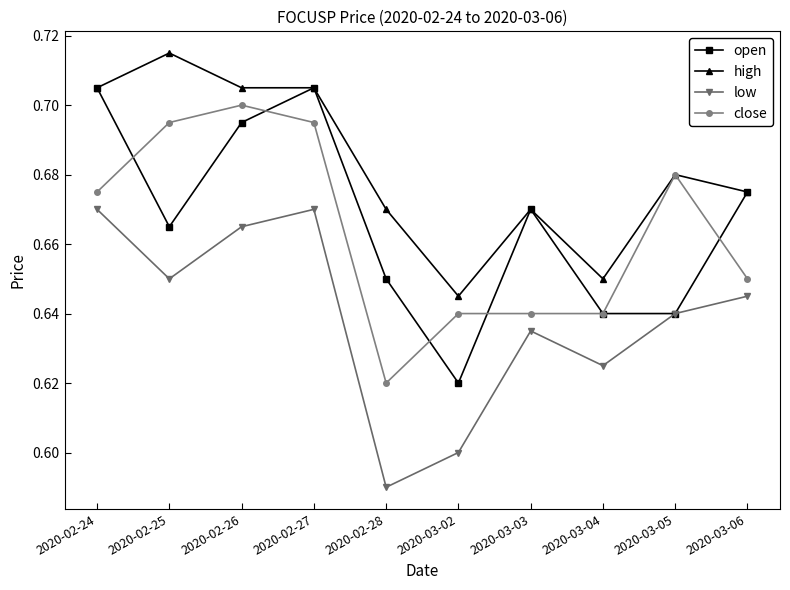

What is the label of the 9th point from the left?

2020-03-05